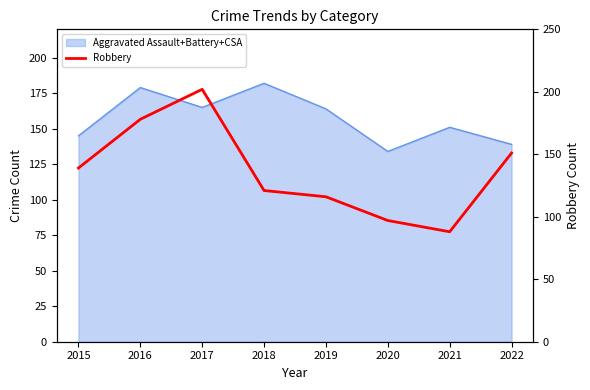

True or false: the data shows 150 at 2020.

False